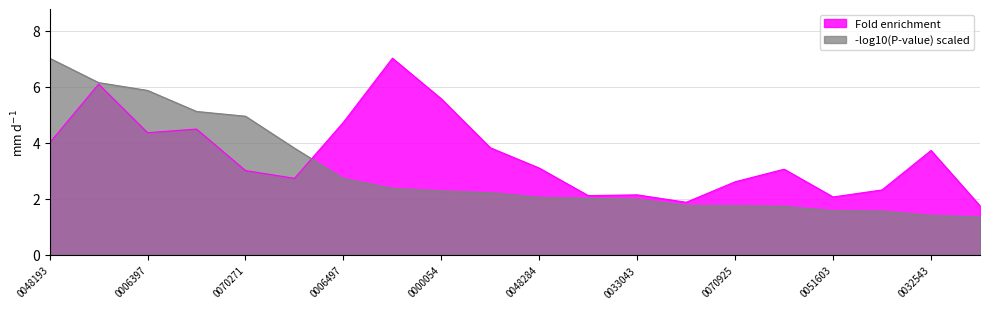

What is the change in value from GO:0008380 to GO:0007010?

-1.8